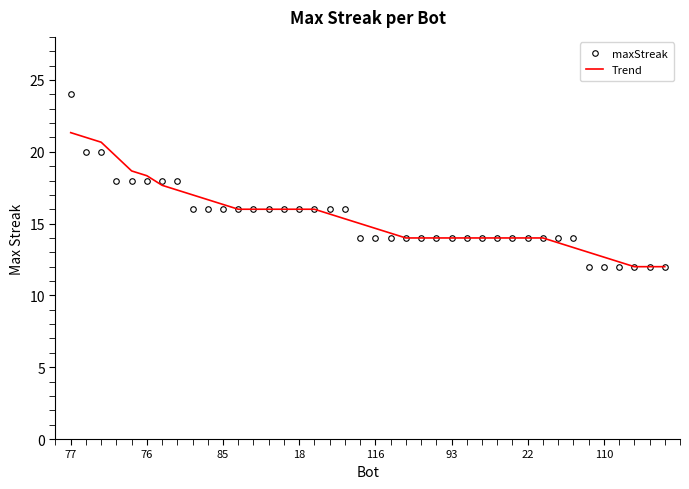

What is the maximum value shown in the chart?

24.0